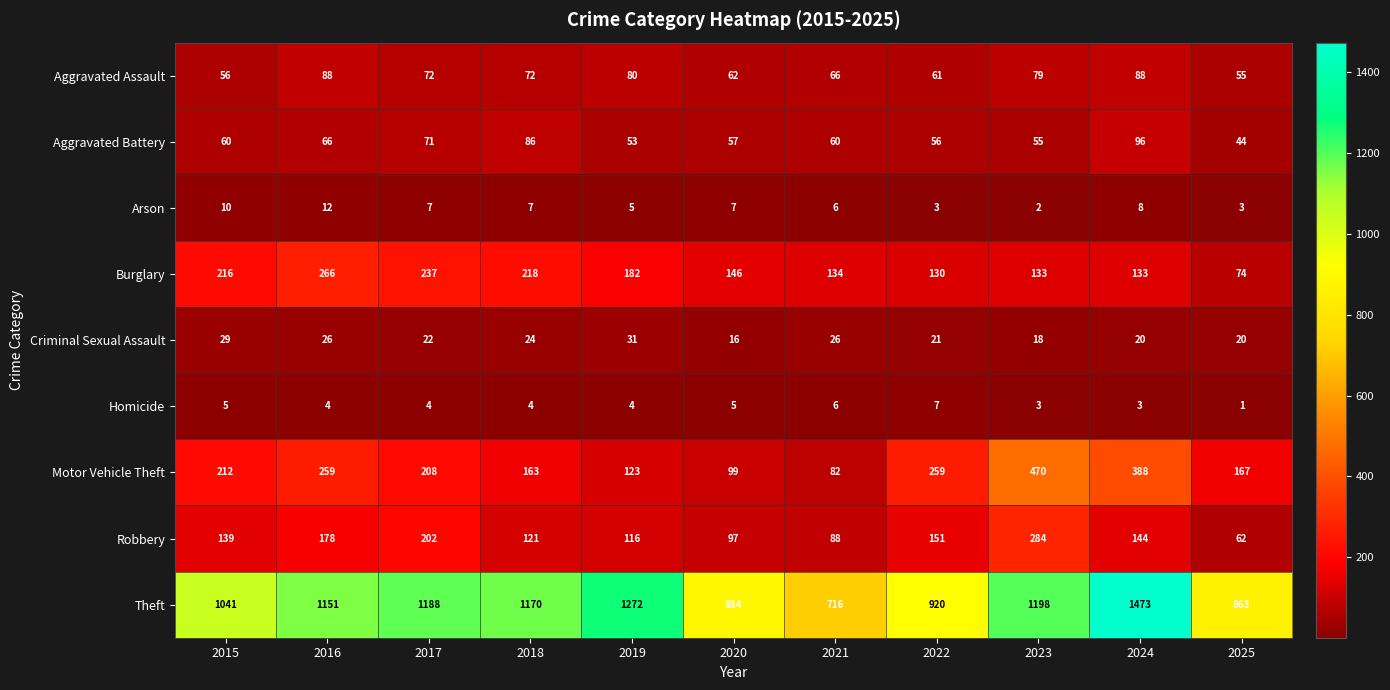

True or false: Burglary has a value of 133 at 2024.

True